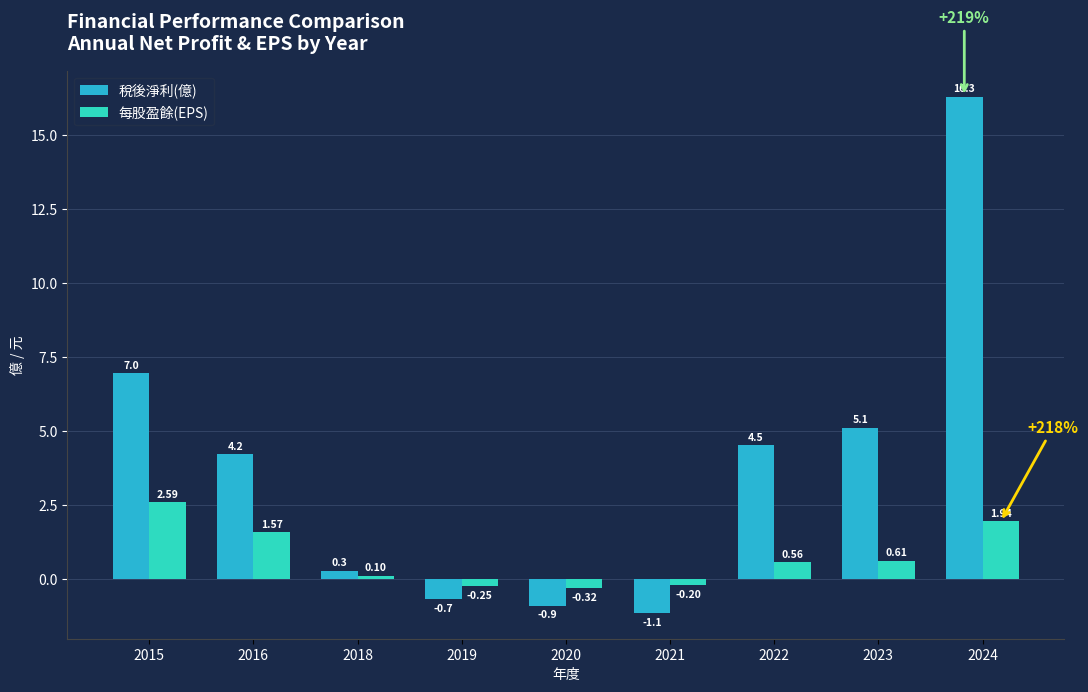

Rank the series by their maximum value, from lowest to highest.

每股盈餘(EPS), 稅後淨利(億)